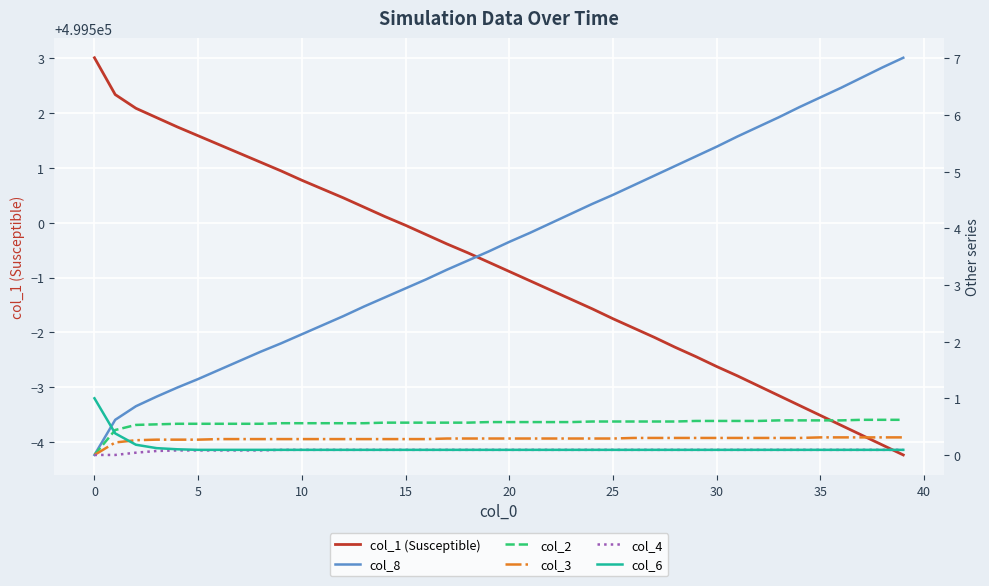

Count the col_3 values in the range 0 to 1.

40